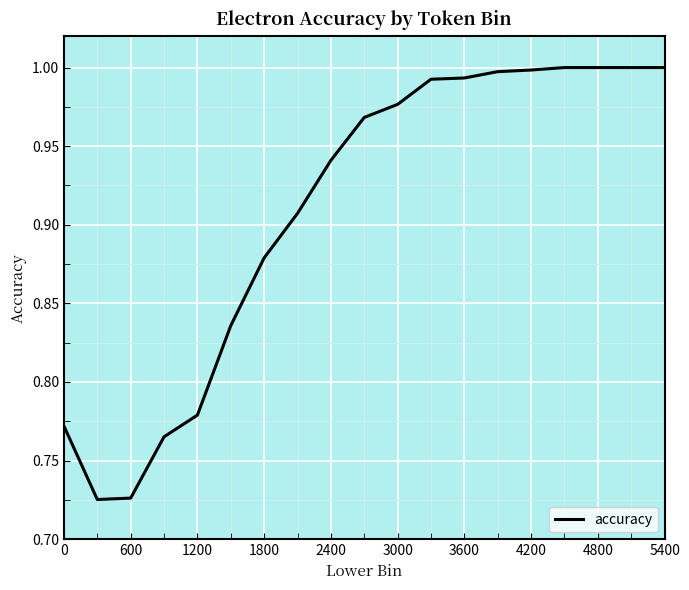

True or false: the data shows 1.3 at 3000.

False